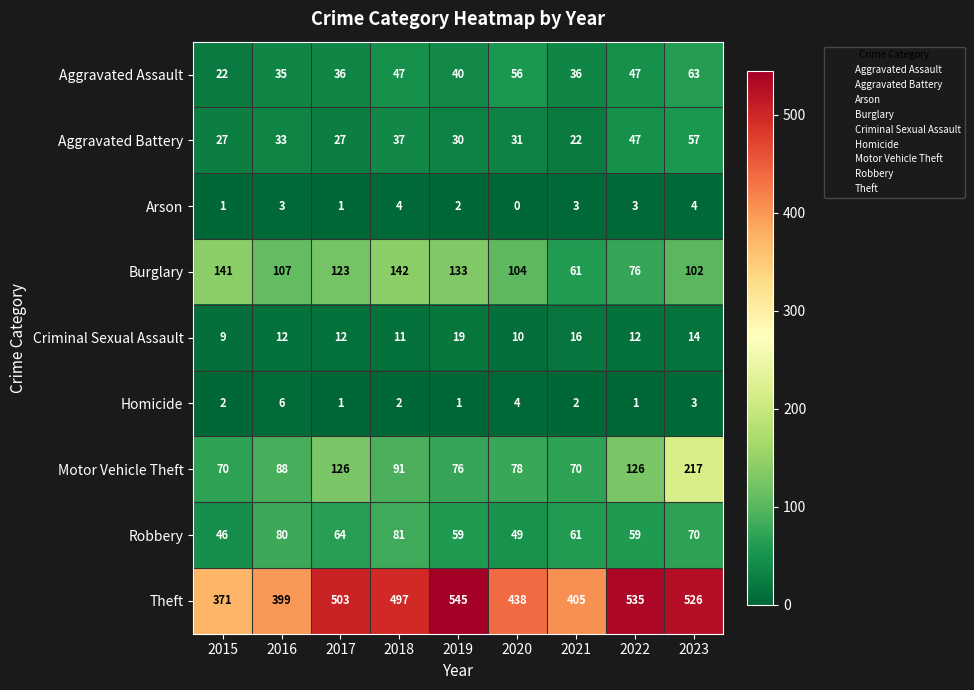

Where is Aggravated Battery nearest to the value 39?

2018